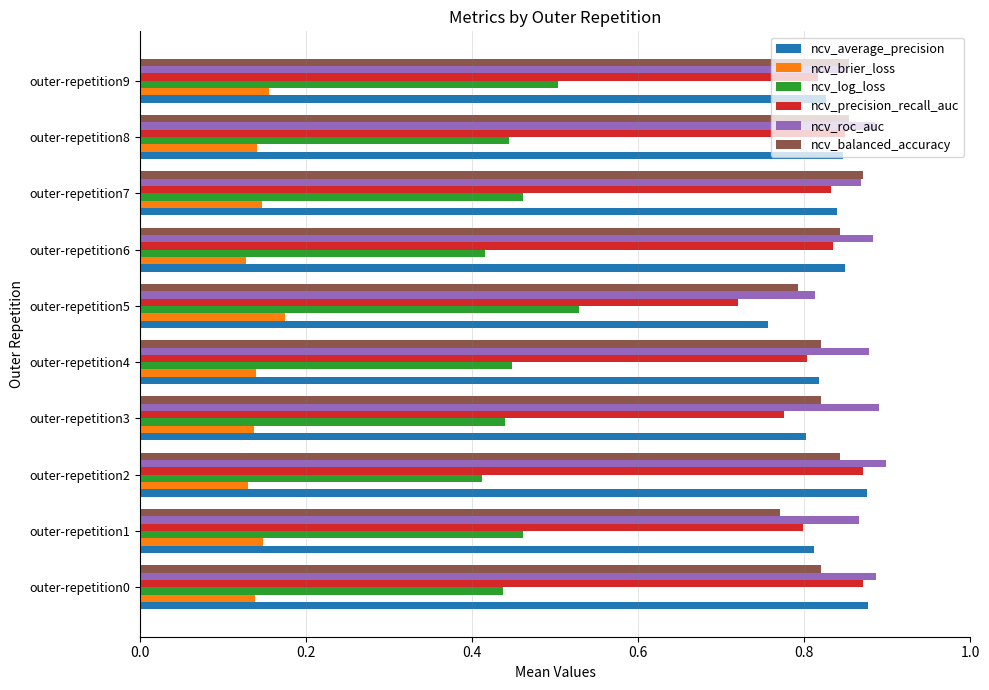

What are all the series names shown in the legend?

ncv_average_precision, ncv_brier_loss, ncv_log_loss, ncv_precision_recall_auc, ncv_roc_auc, ncv_balanced_accuracy